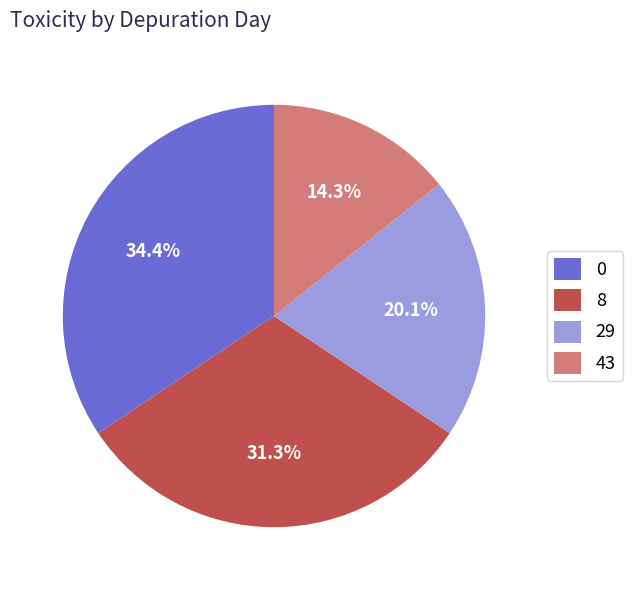

Combined, do 29 and 43 account for over 50%?

No